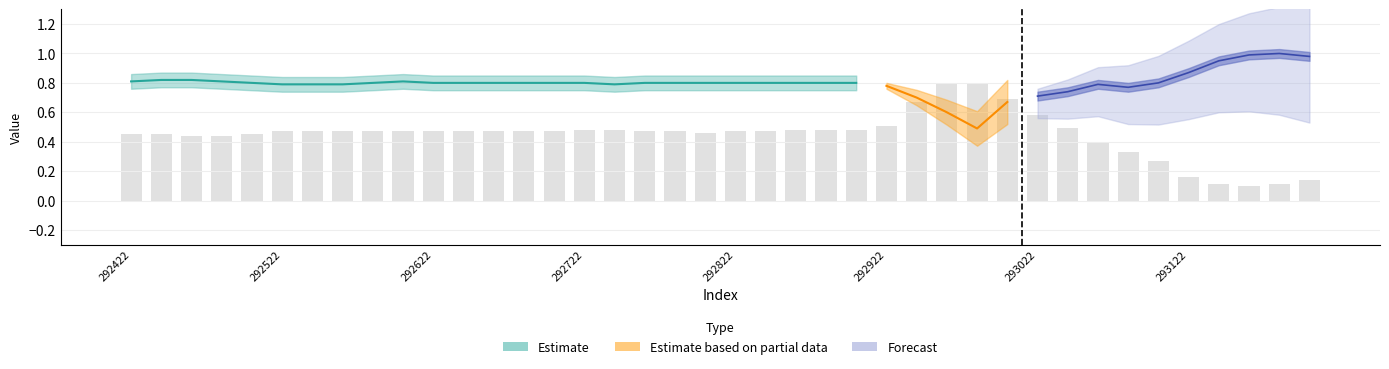

What is the total value across all series at 292422?

0.9